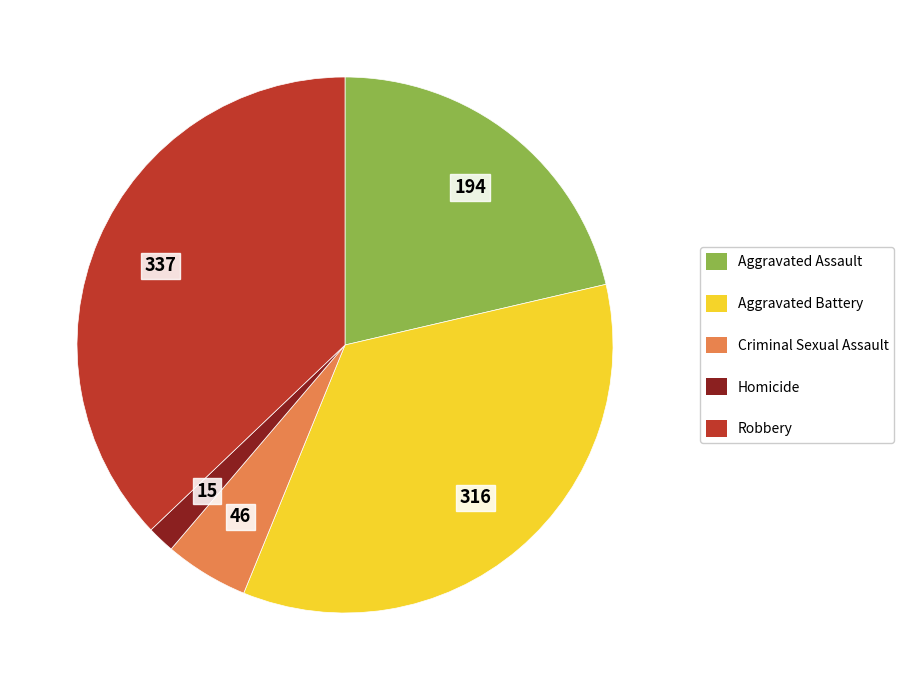

Combined, do Criminal Sexual Assault and Aggravated Assault account for over 50%?

No